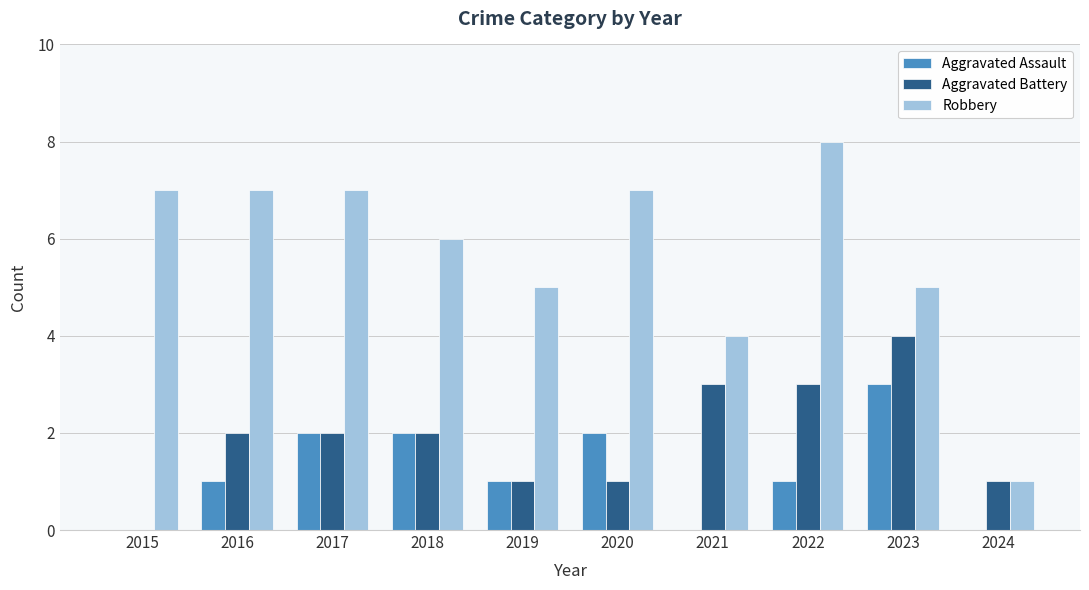

How many groups of bars are there?

10